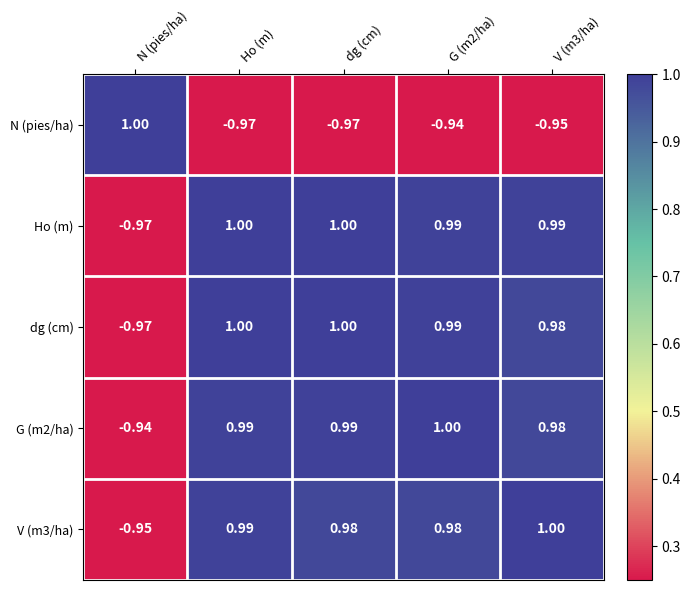

What is the greatest value displayed?

1.0